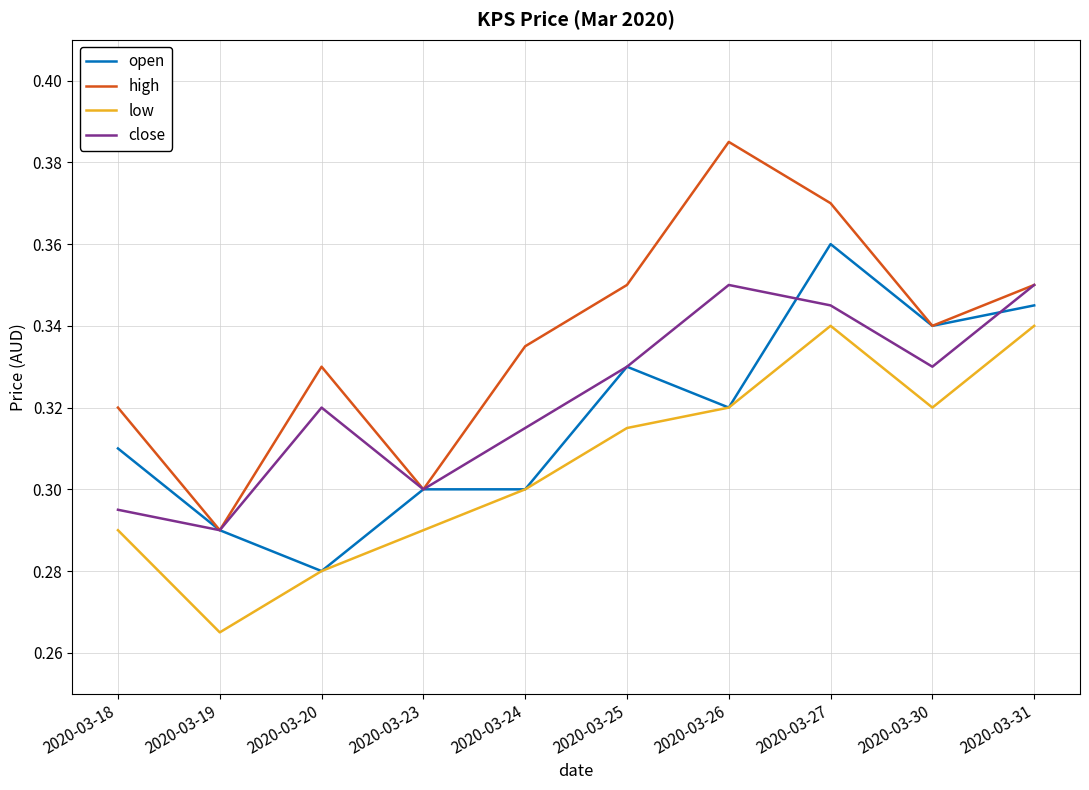

What is the difference between the second highest and minimum values in the close series?

0.1